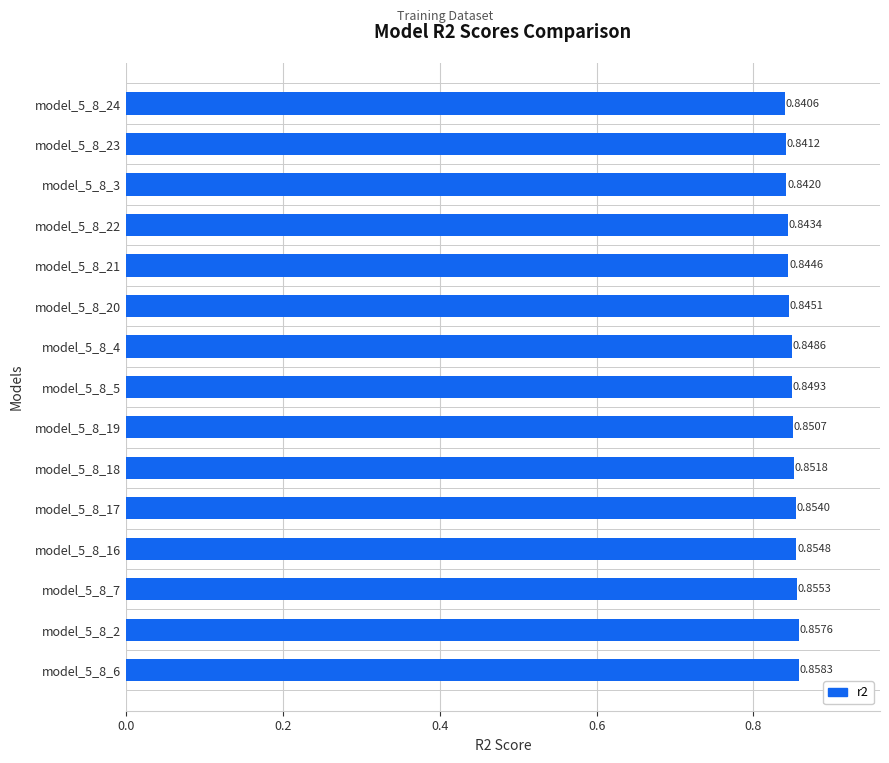

Rank the categories by value from highest to lowest.

model_5_8_6, model_5_8_2, model_5_8_7, model_5_8_16, model_5_8_17, model_5_8_18, model_5_8_19, model_5_8_5, model_5_8_4, model_5_8_20, model_5_8_21, model_5_8_22, model_5_8_3, model_5_8_23, model_5_8_24